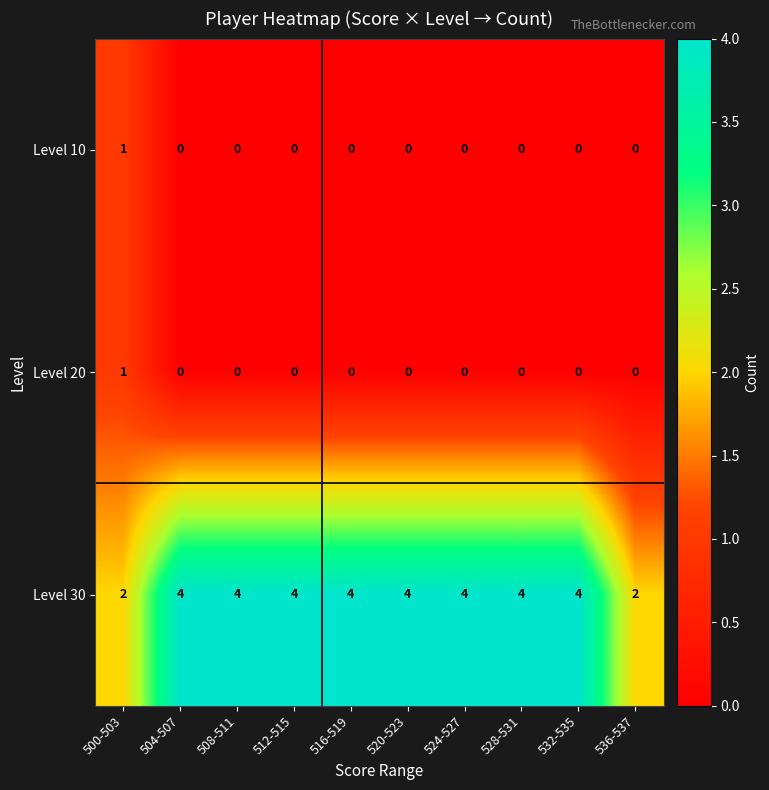

What is the spread (max minus min) of values at 512-515?

4